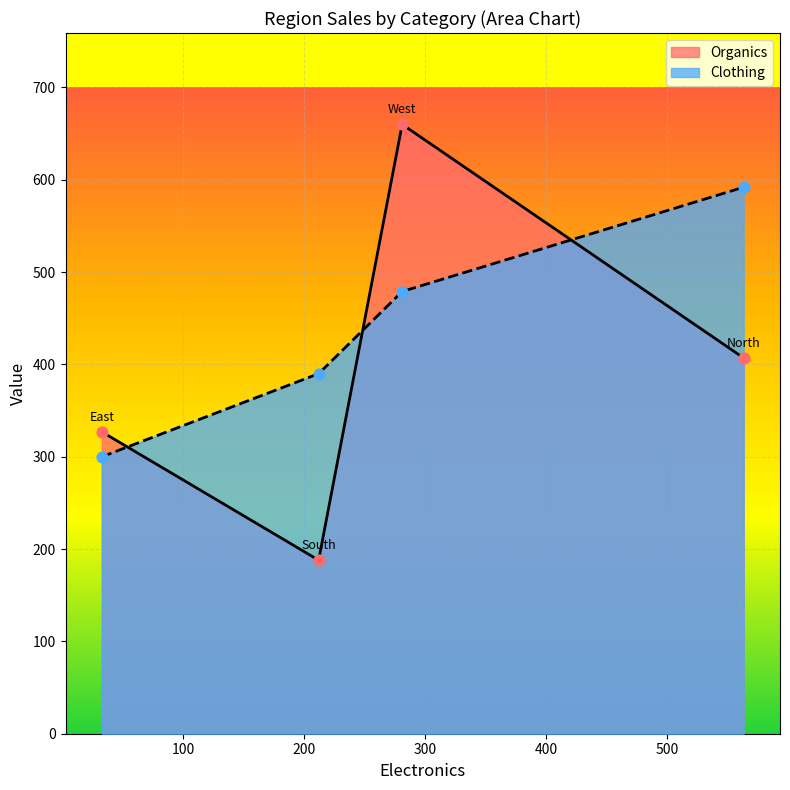

Which series contains the highest Y value?

Organics